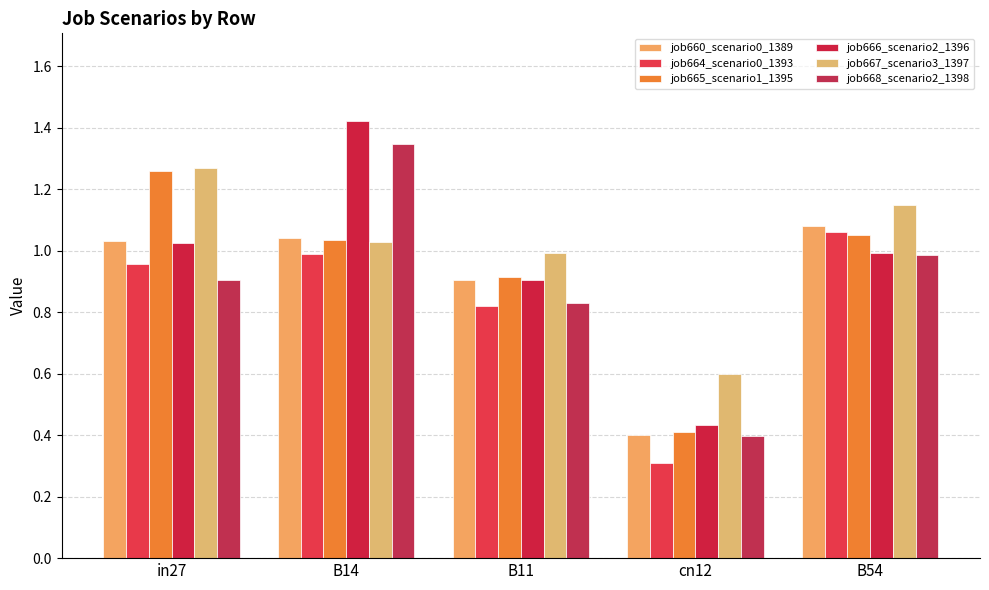

At how many categories does at least one series exceed 1?

3